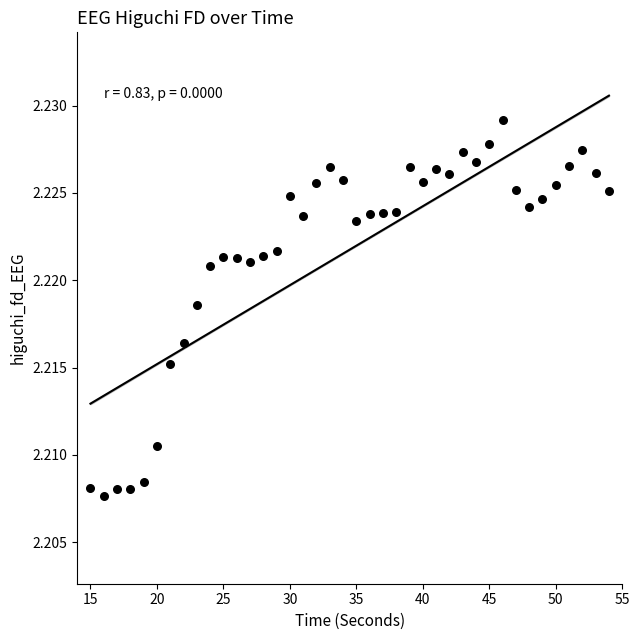

What is the range of X values (max minus min)?

39.0